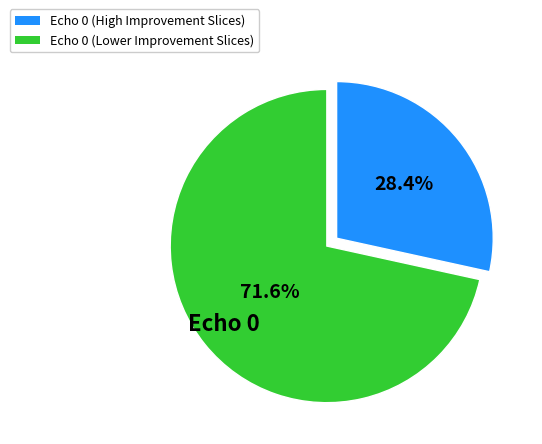

Is there a majority slice in this chart?

Yes